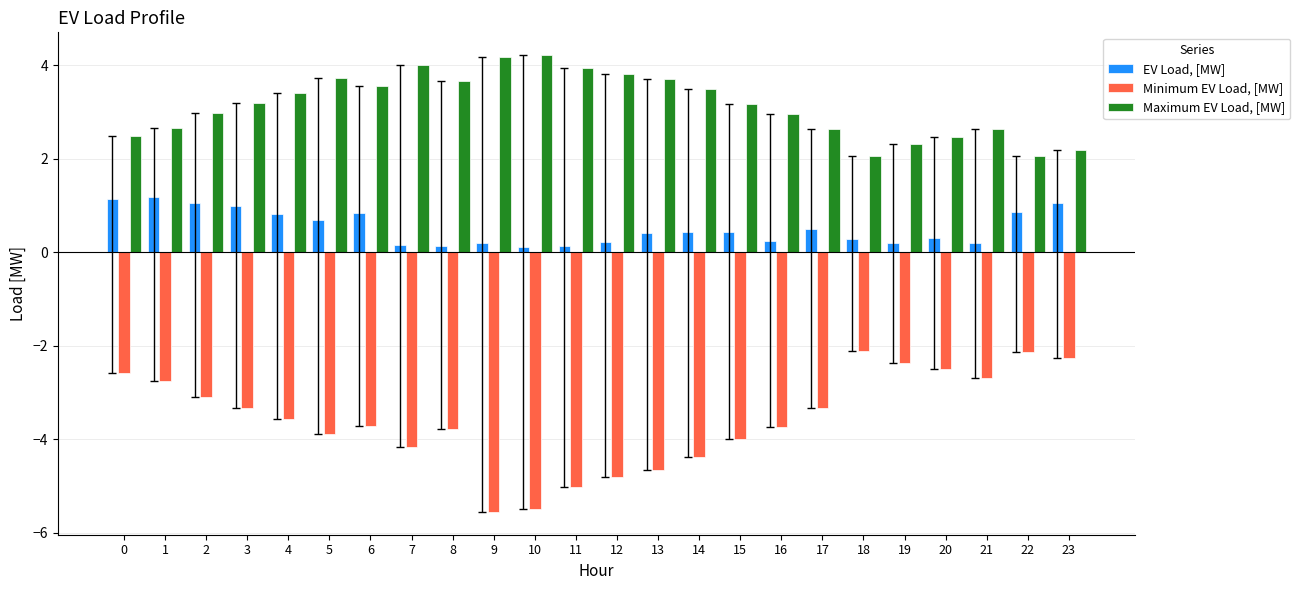

List the series in order of their peak value, highest first.

Maximum EV Load, [MW], EV Load, [MW], Minimum EV Load, [MW]